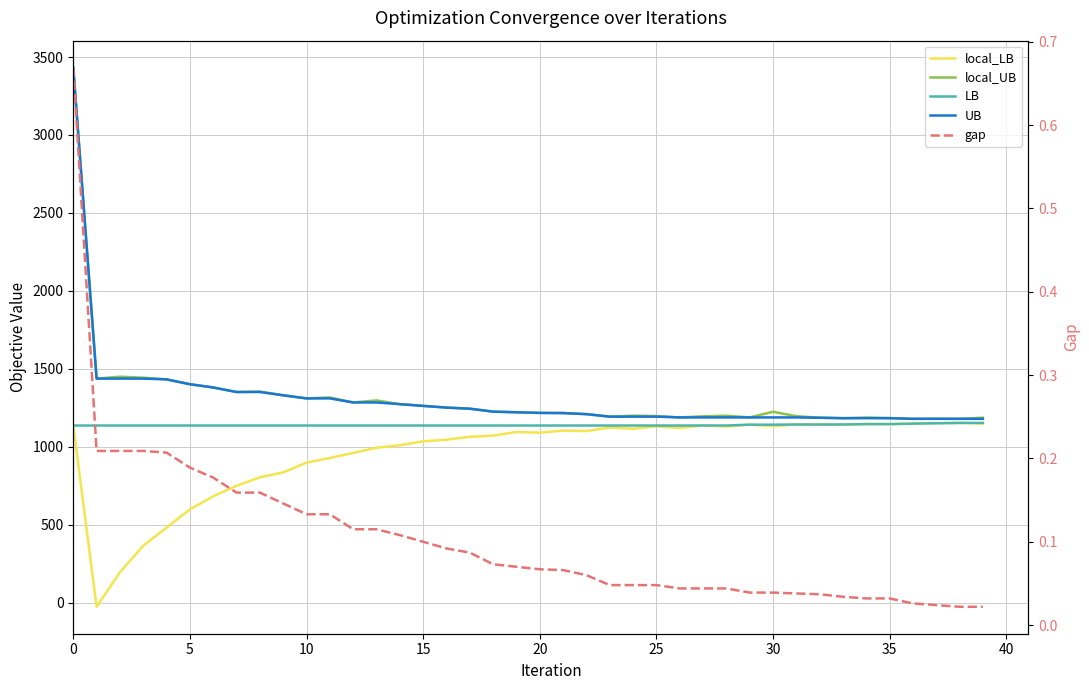

How many data points does each series have?

40